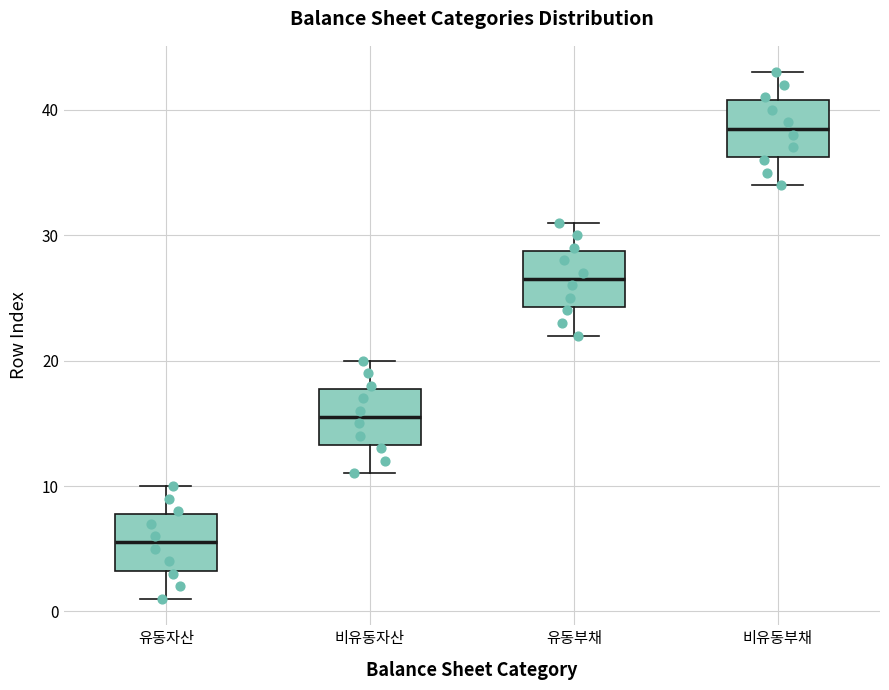

Reading left to right, read every box against the y-axis: the position of its median line, the range the box covers, and the ends of its whiskers. The values are not printed on the chart, so give them approximately, as read against the axis.

유동자산: median 6, box 3 to 8, whiskers 1 to 10
비유동자산: median 16, box 13 to 18, whiskers 11 to 20
유동부채: median 27, box 24 to 29, whiskers 22 to 31
비유동부채: median 39, box 36 to 41, whiskers 34 to 43